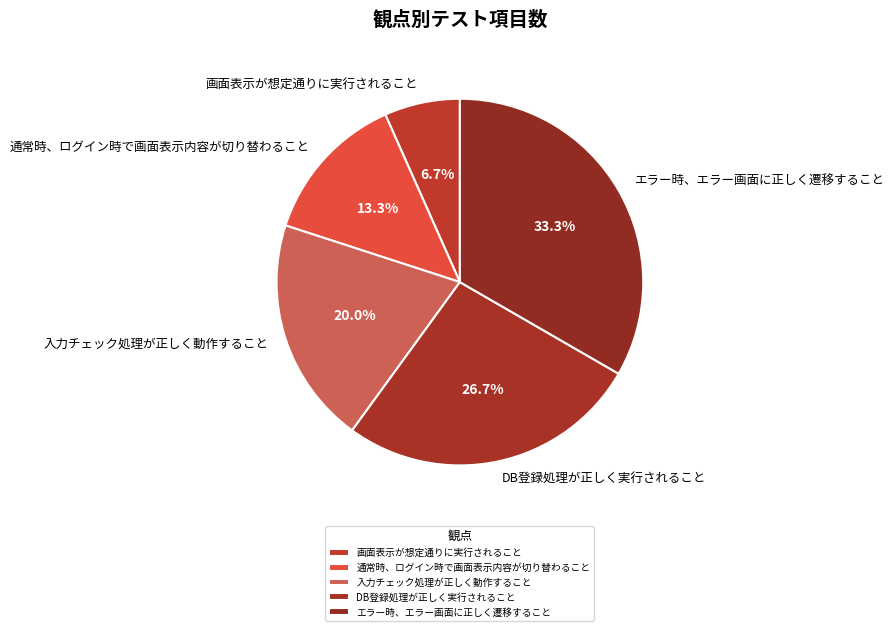

To the nearest percent, what percentage of the pie is 画面表示が想定通りに実行されること?

7%